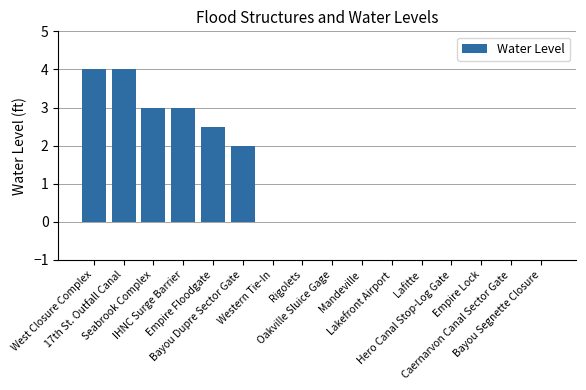

Reading right to left, what are all the values shown in this chart?

0.0	0.0	0.0	0.0	0.0	0.0	0.0	0.0	0.0	0.0	2.0	2.5	3.0	3.0	4.0	4.0